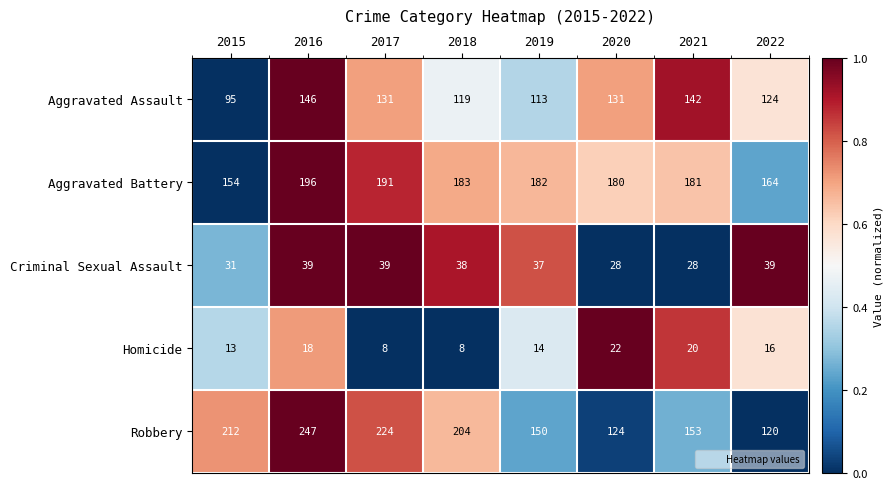

What is the maximum value shown in the chart?

247